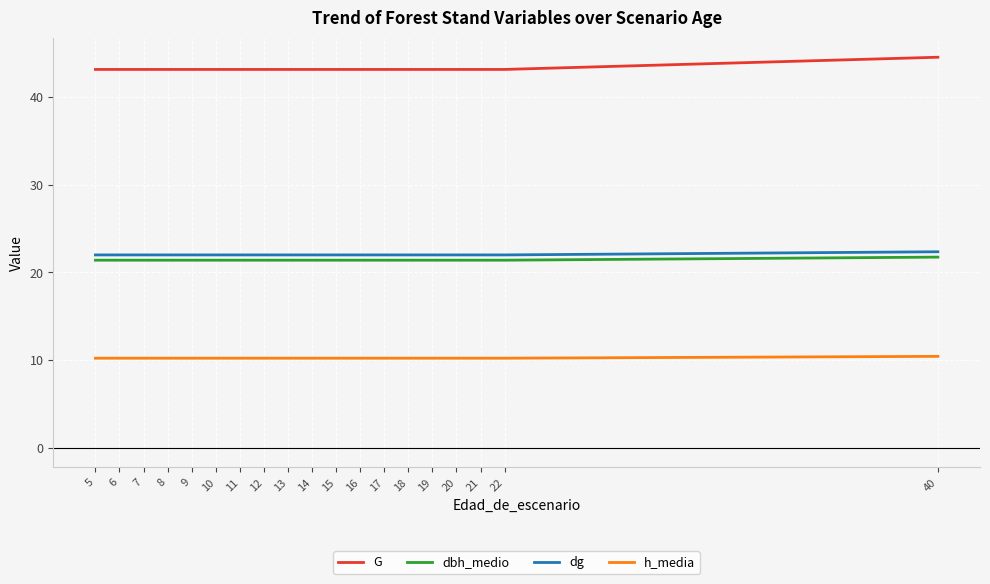

What is the smallest value displayed?

10.2